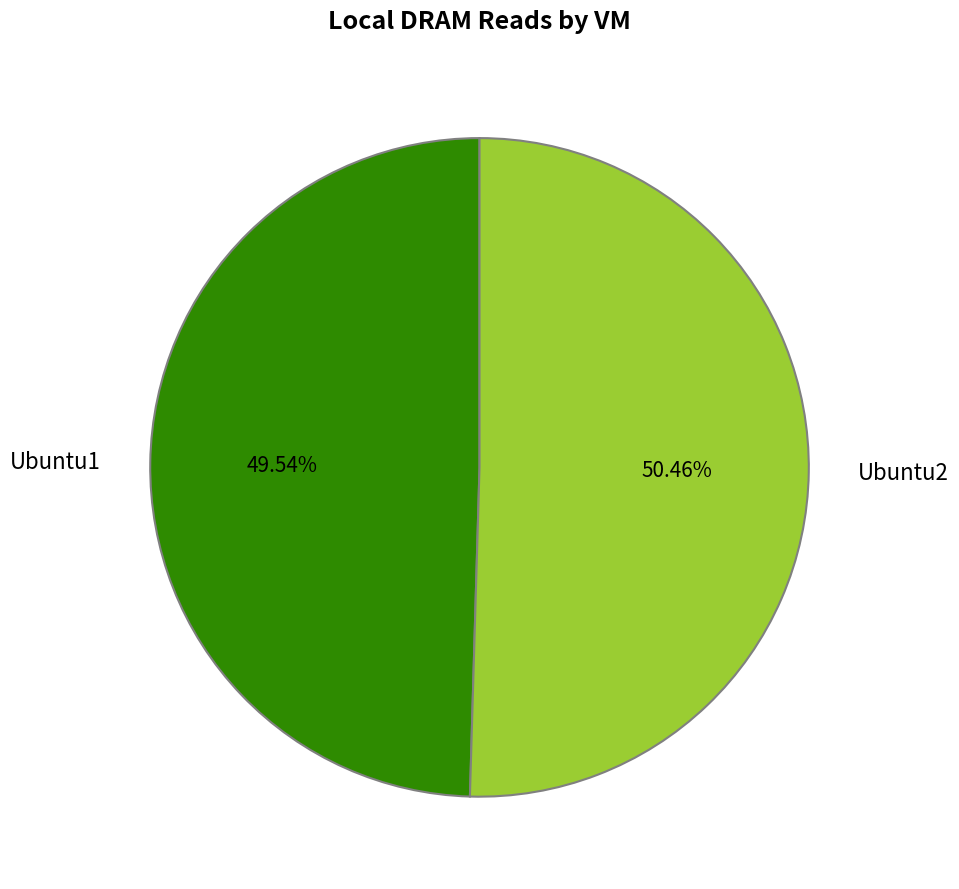

Is it true that Ubuntu2 is 64% of the pie?

False